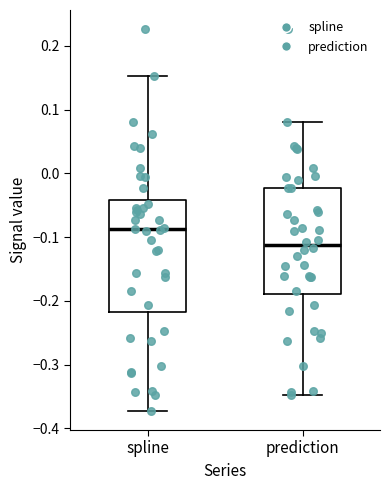

Which box has the highest median line?

spline